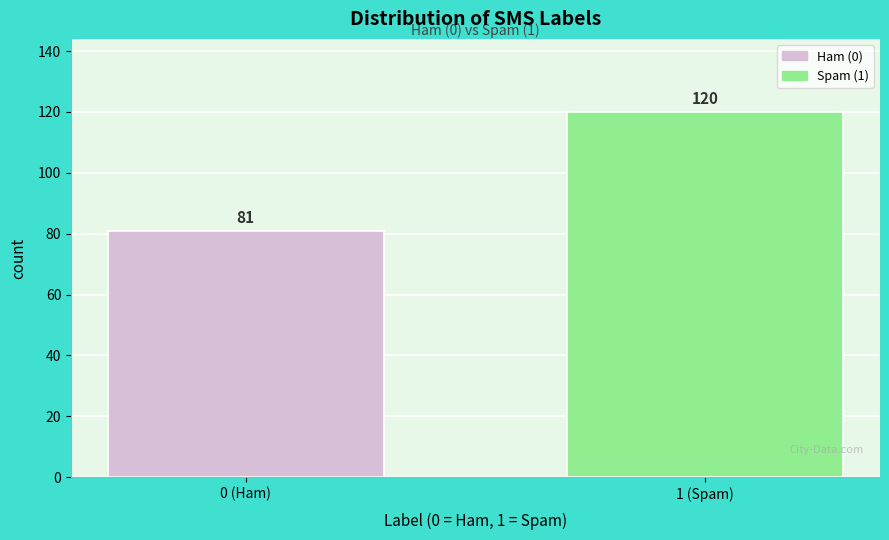

Reading right to left, list all the values displayed in this chart.

120	81